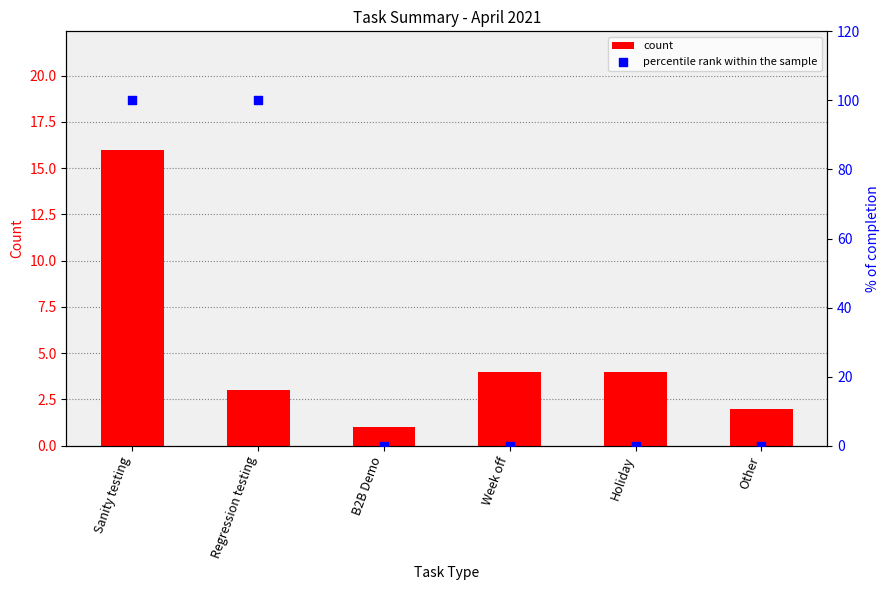

Which series has the largest total across all categories?

percentile rank within the sample